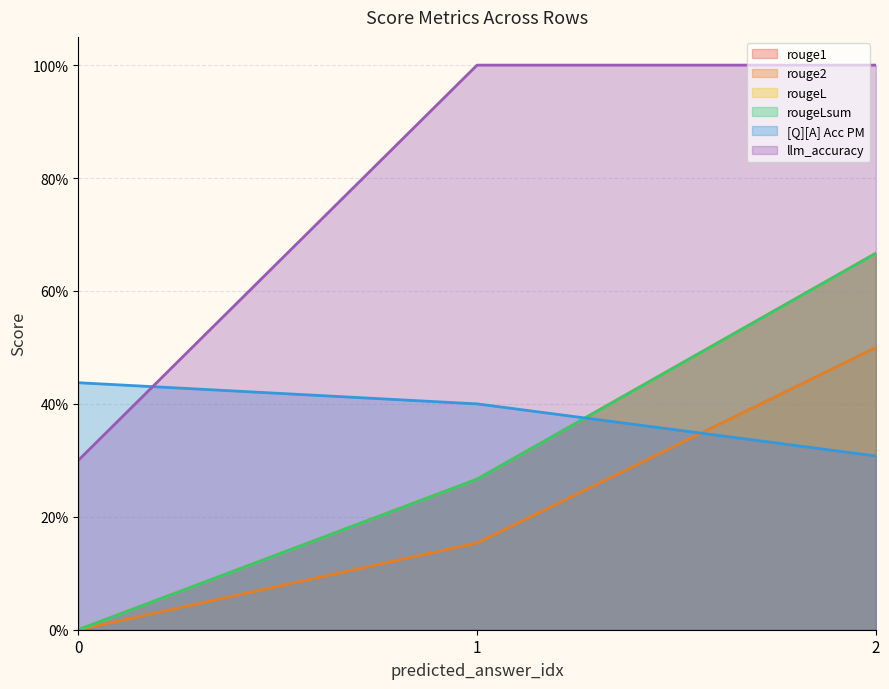

Reading left to right, extract all data points from this chart.

rouge1: 0=0.0	1=0.3	2=0.7
rouge2: 0=0.0	1=0.2	2=0.5
rougeL: 0=0.0	1=0.3	2=0.7
rougeLsum: 0=0.0	1=0.3	2=0.7
[Q][A] Acc PM: 0=0.4	1=0.4	2=0.3
llm_accuracy: 0=0.3	1=1.0	2=1.0